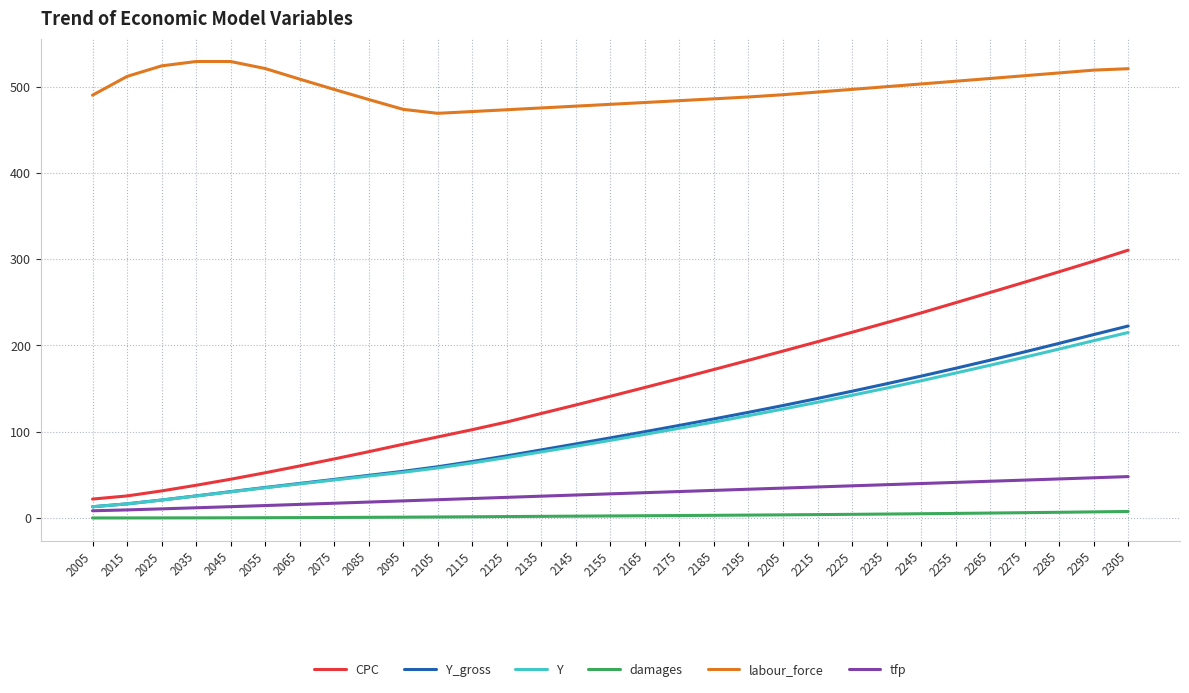

Which series has the largest range (max minus min)?

CPC